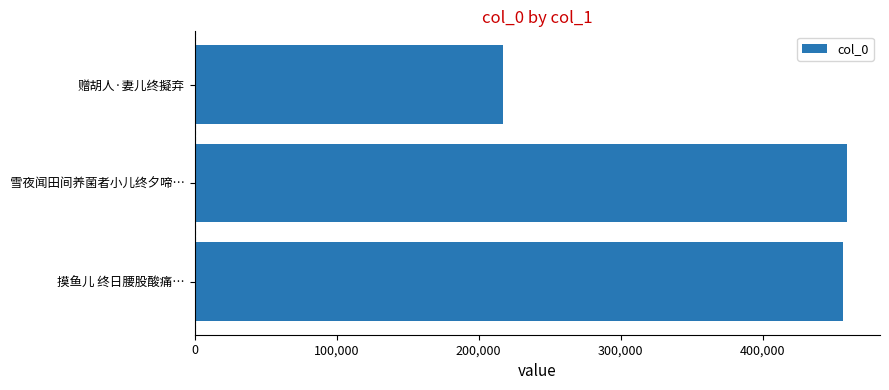

What is the greatest value displayed?

459642